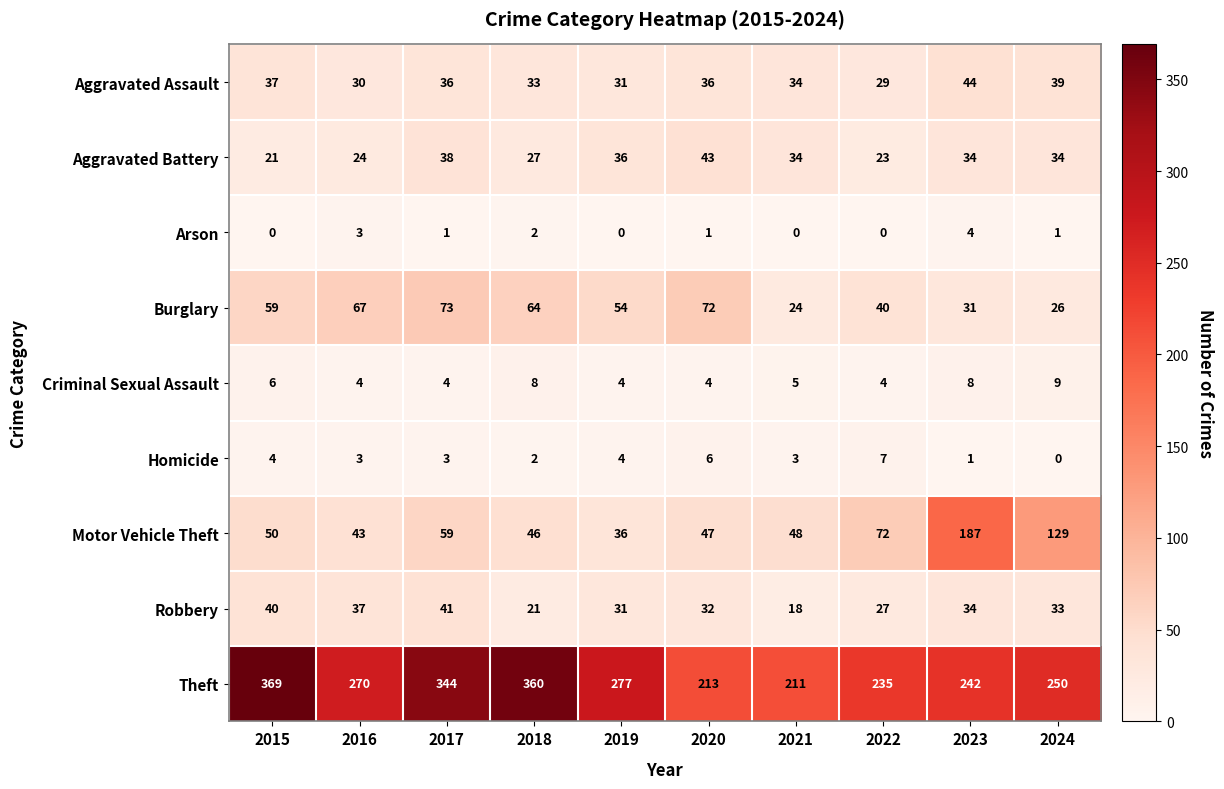

The value of Aggravated Assault at 2023 is 75. True or false?

False